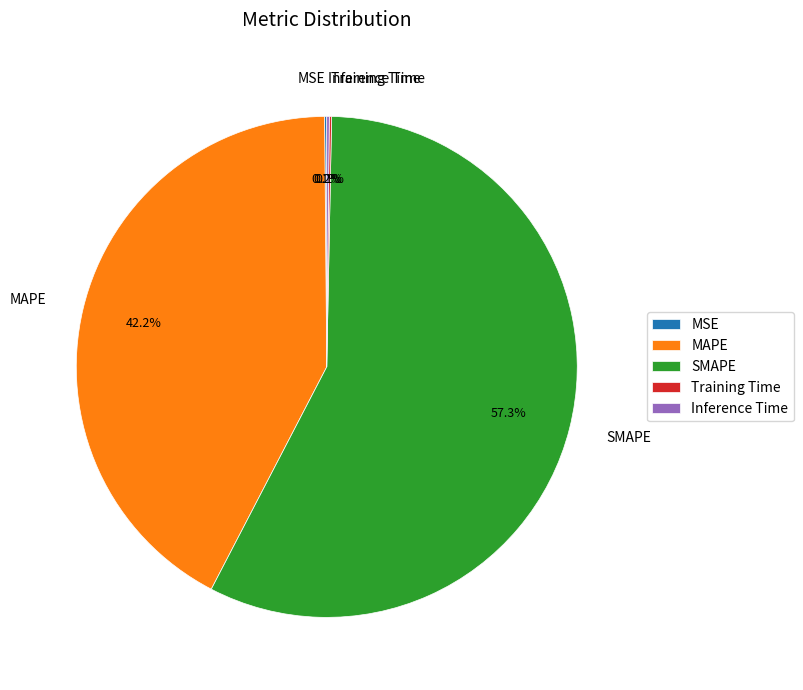

Is there any slice that represents more than half of the pie?

Yes